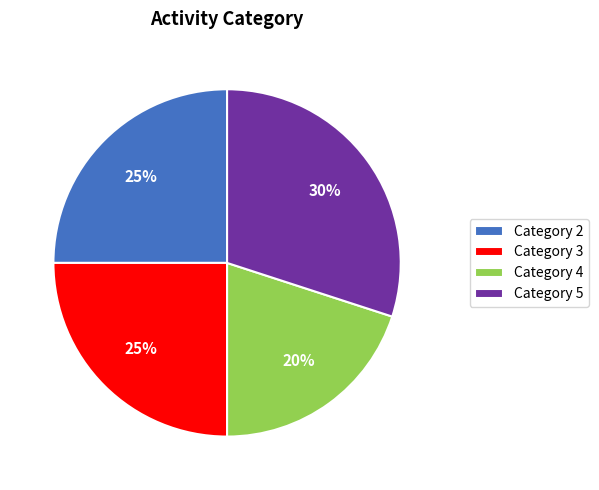

What percentage is the Category 5 slice, to the nearest percent?

30%